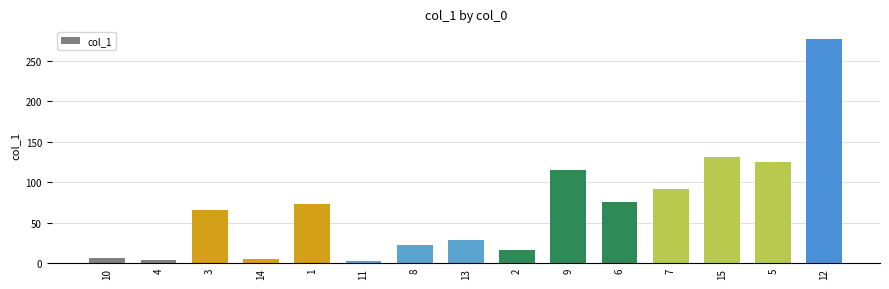

What is the change in value from 1 to 5?

+51.8